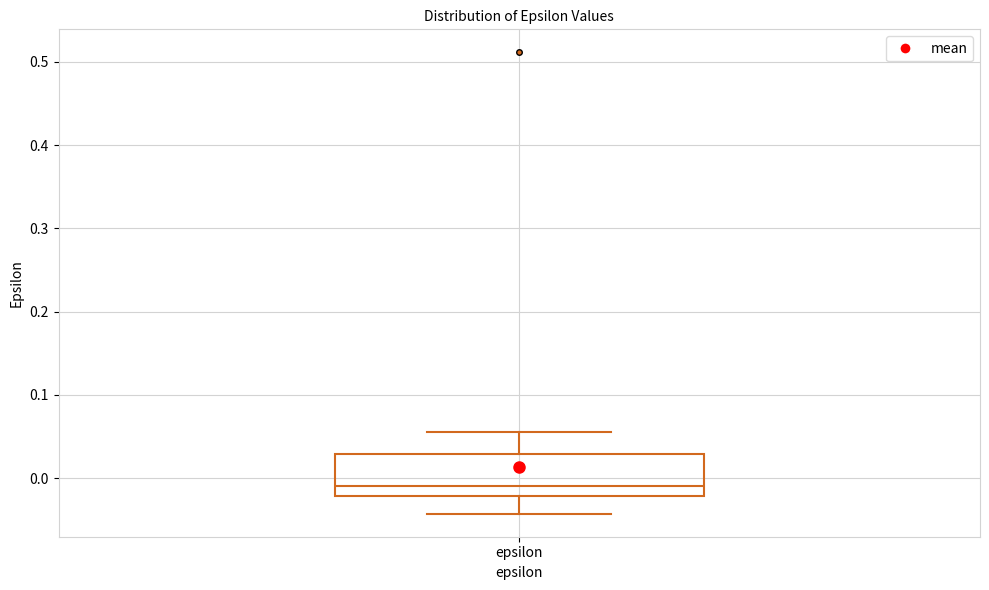

Transcribe this box plot: give where the median line is, the range the box spans, and where the two whiskers end, as read against the y-axis. The values are not printed on the chart, so give them approximately, as read against the axis.

median -0.01, box -0.02 to 0.03, whiskers -0.04 to 0.06